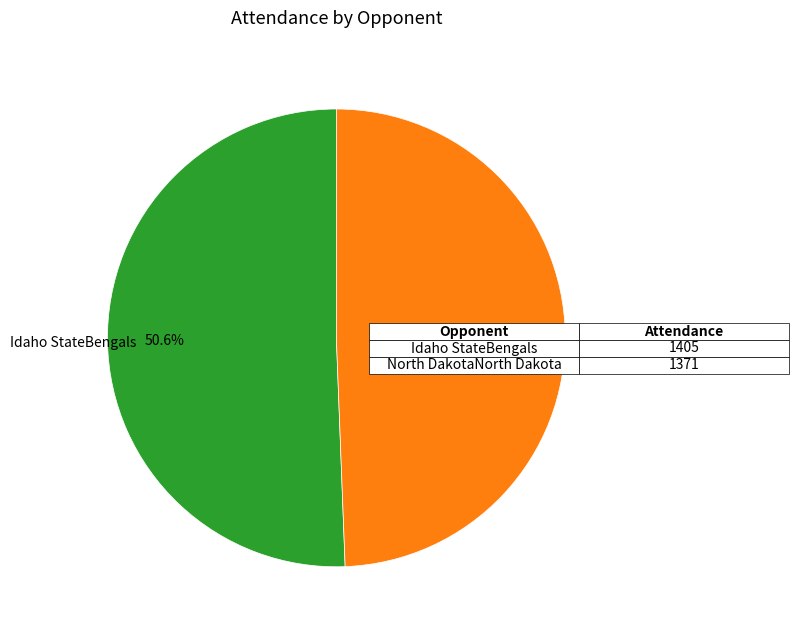

Rank the categories by value from lowest to highest.

North DakotaNorth Dakota, Idaho StateBengals